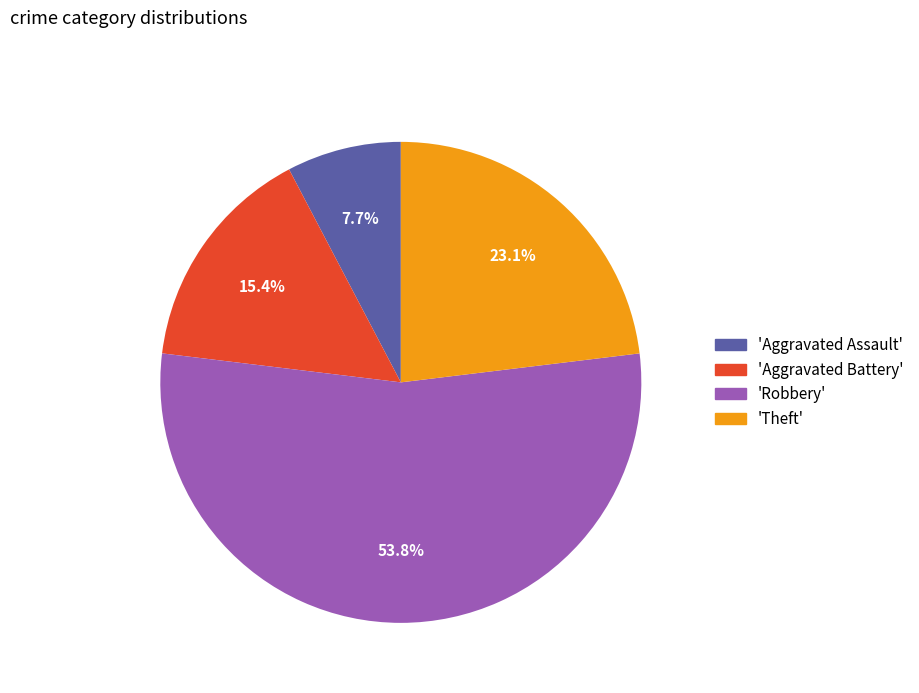

What portion of the pie excludes 'Aggravated Assault'?

92.3%